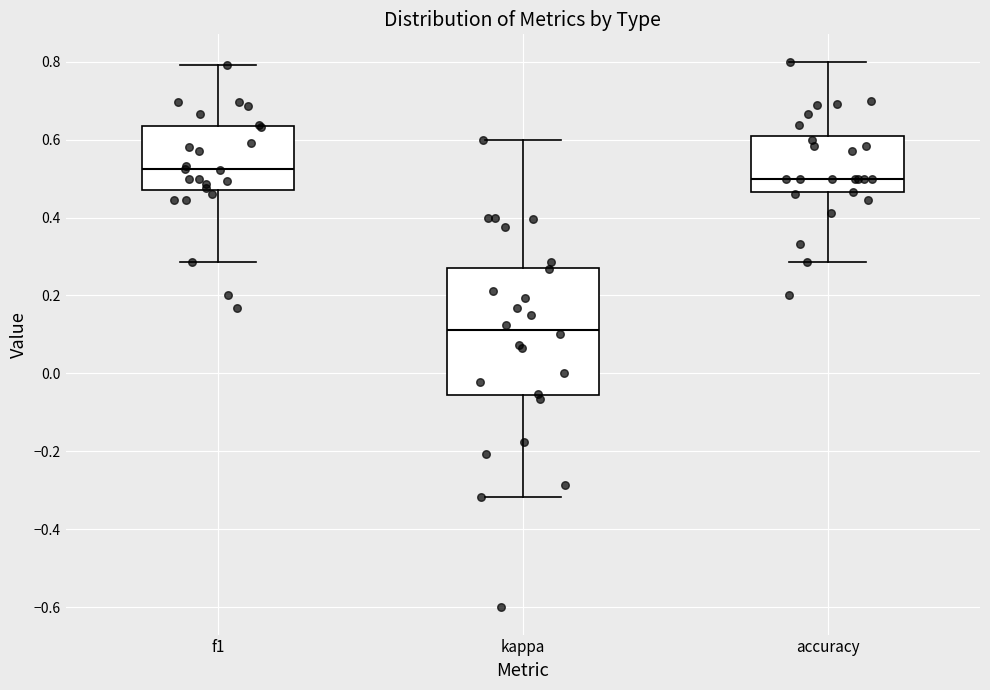

Reading left to right, transcribe this box plot: for each box, give where its median line is, the range the box spans, and where its two whiskers end, as read against the y-axis. The values are not printed on the chart, so give them approximately, as read against the axis.

f1: median 0.52, box 0.48 to 0.64, whiskers 0.28 to 0.80
kappa: median 0.12, box -0.06 to 0.28, whiskers -0.32 to 0.60
accuracy: median 0.50, box 0.46 to 0.60, whiskers 0.28 to 0.80